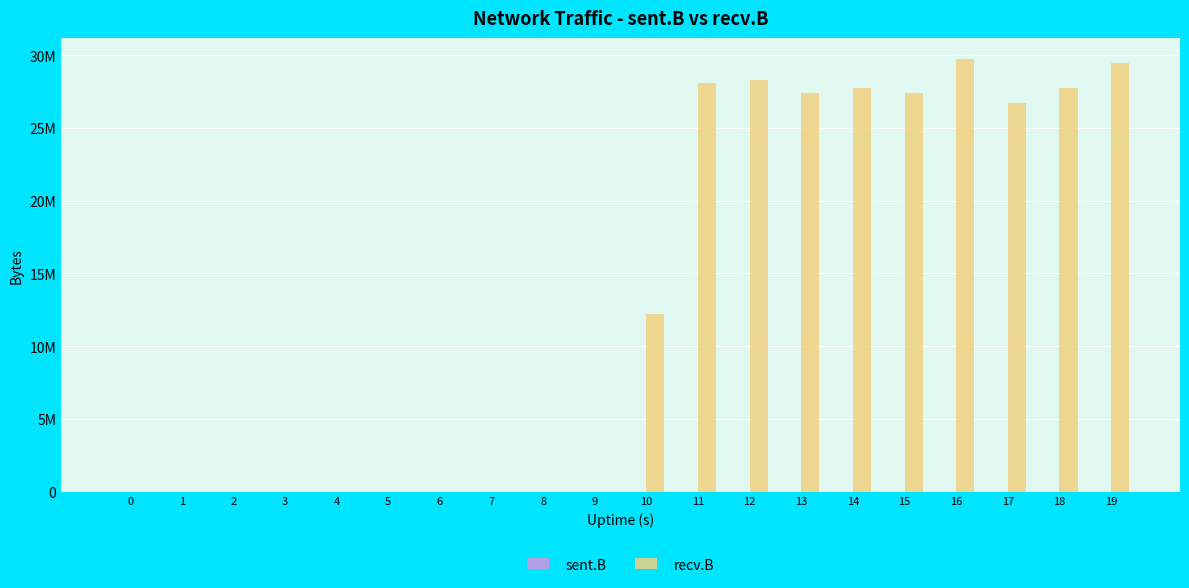

Does the chart contain stacked bars?

No